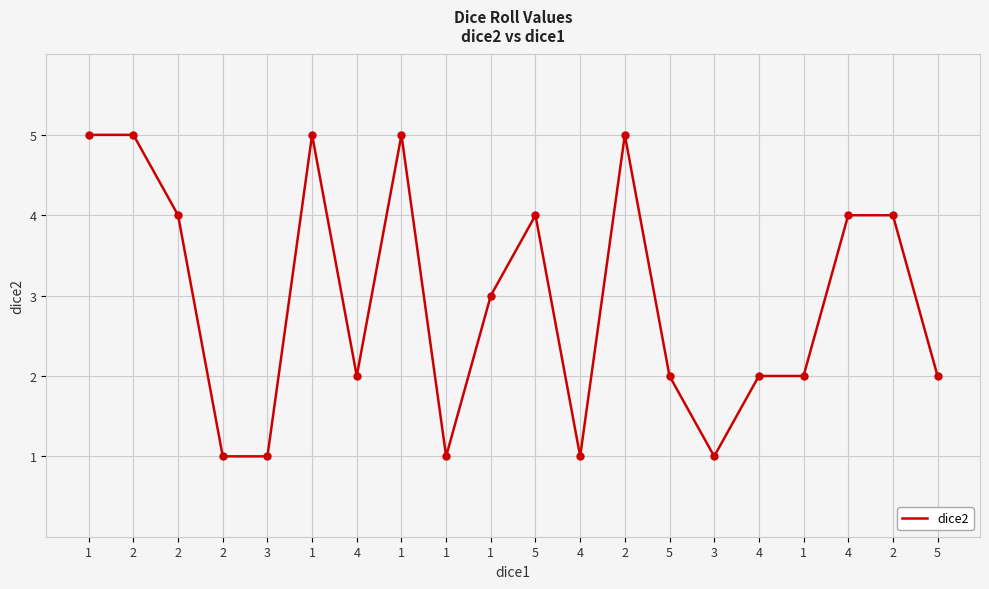

Approximately how many times larger is the value at 2 compared to 5?

2.5